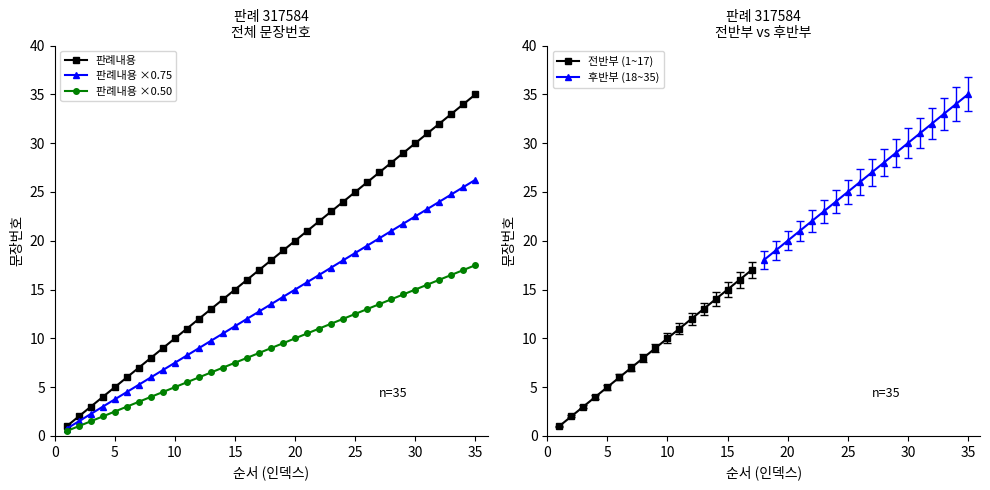

How many data points are above 18?

17